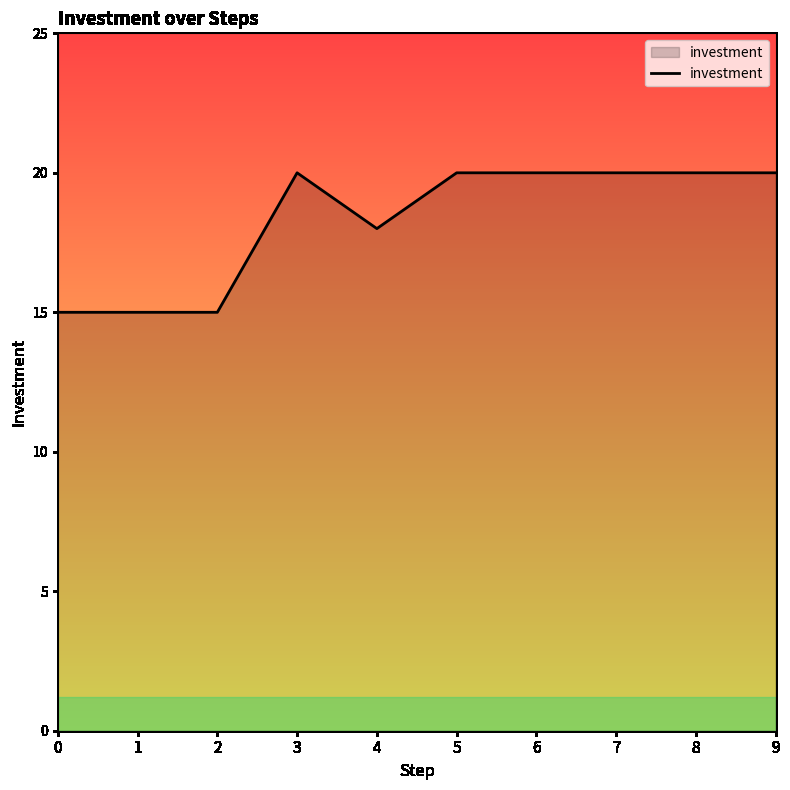

At which label is the value closest to 17?

4